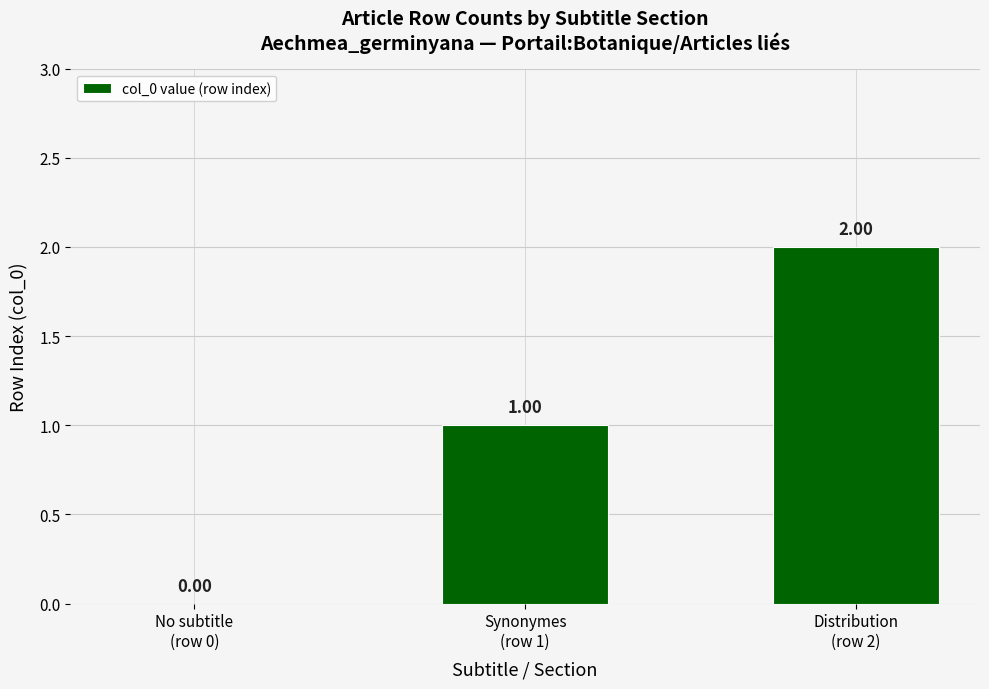

Is it true that the value at No subtitle
(row 0) is 0?

True